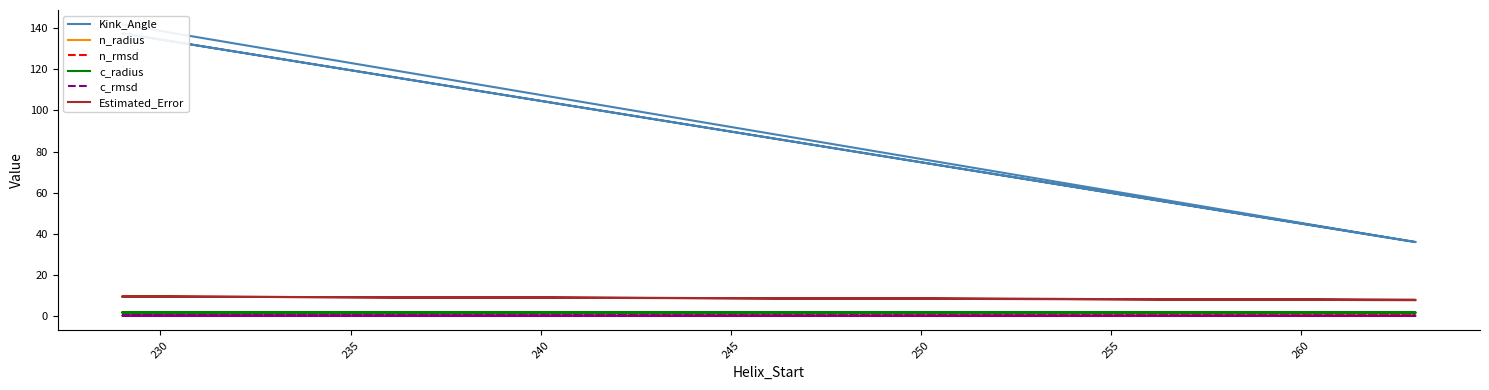

Rank the series at 235 from lowest to highest value.

n_rmsd, c_rmsd, c_radius, n_radius, Estimated_Error, Kink_Angle